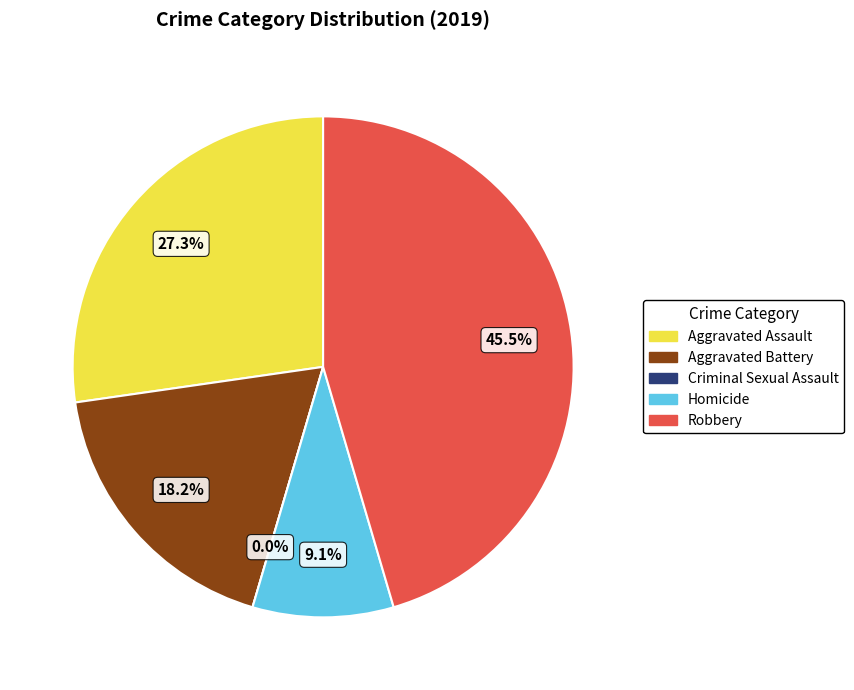

Rank the categories by value from lowest to highest.

Criminal Sexual Assault, Homicide, Aggravated Battery, Aggravated Assault, Robbery